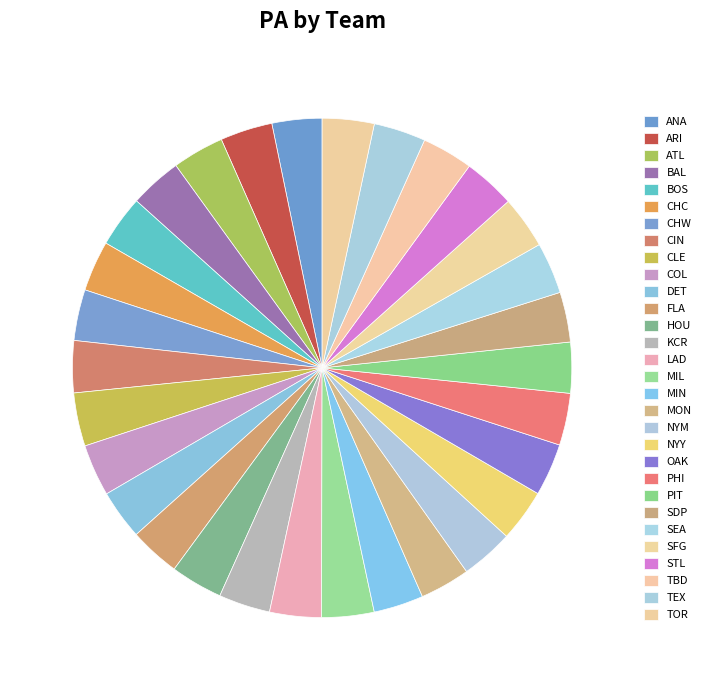

Count the number of slices in the pie.

30